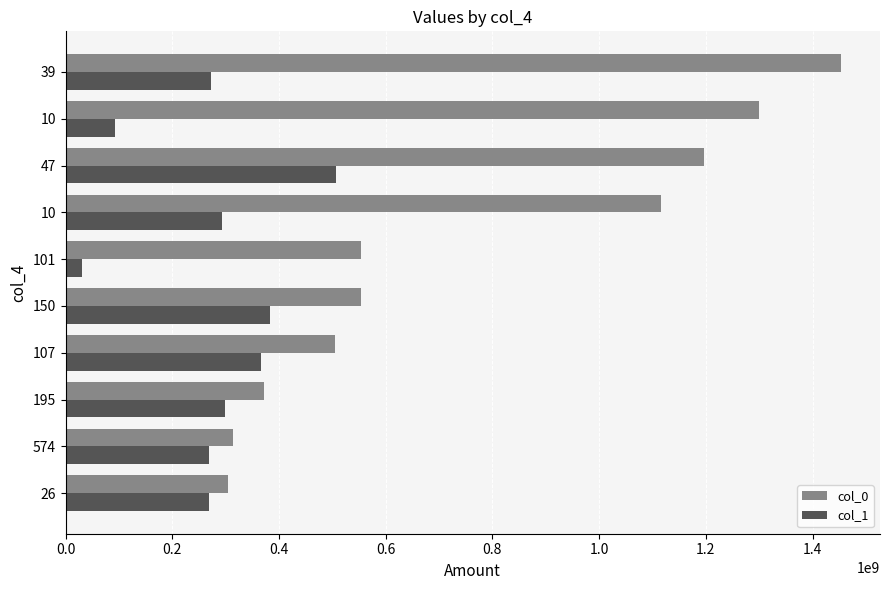

How many data points does each series have?

10